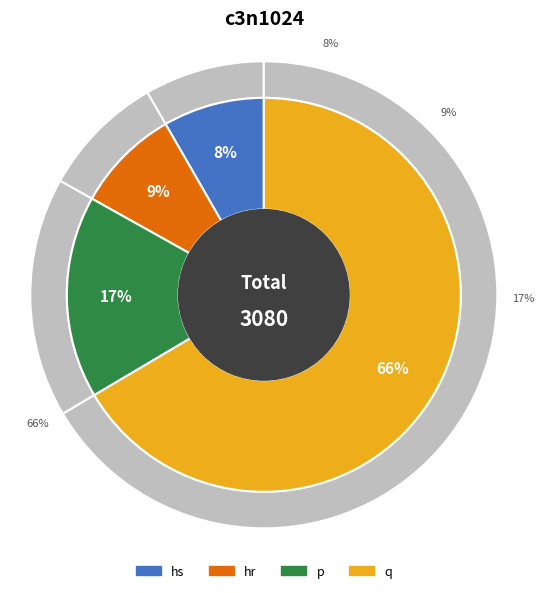

Count the number of slices in the pie.

4